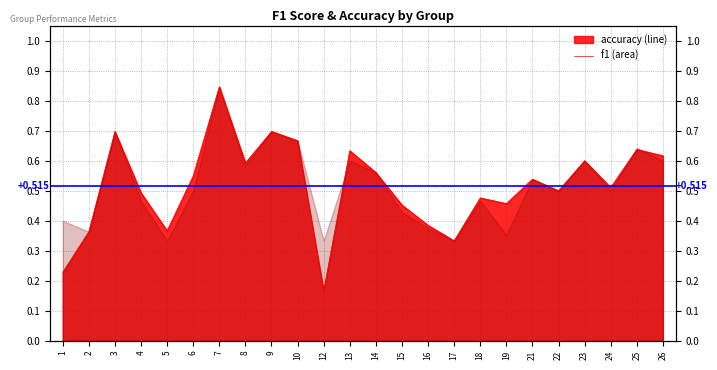

What is the maximum value shown in the chart?

0.8